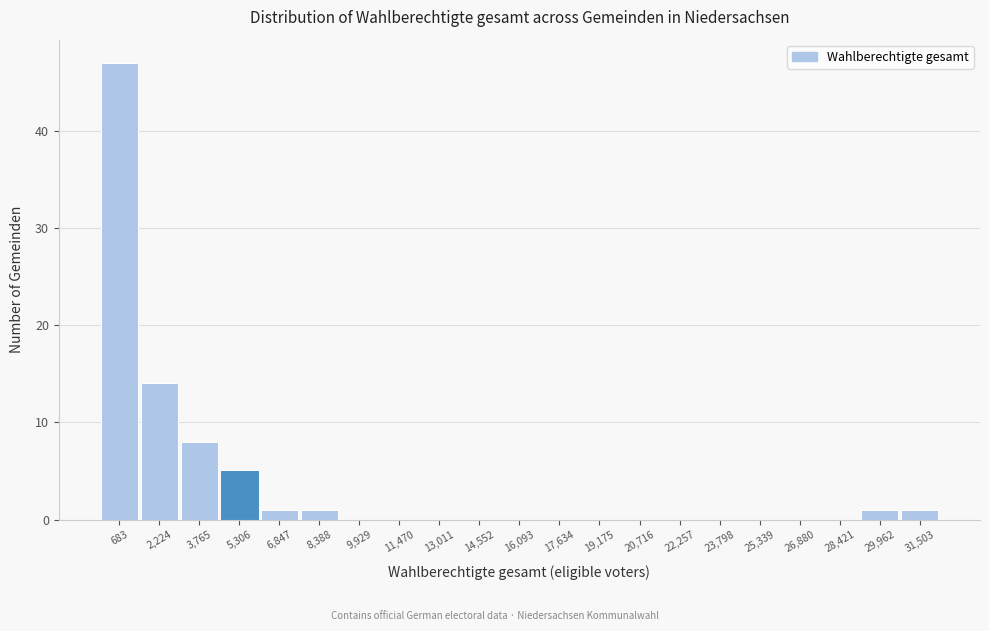

Reading left to right, list all the values displayed in this chart.

683=47	2,224=14	3,765=8	5,306=5	6,847=1	8,388=1	9,929=0	11,470=0	13,011=0	14,552=0	16,093=0	17,634=0	19,175=0	20,716=0	22,257=0	23,798=0	25,339=0	26,880=0	28,421=0	29,962=1	31,503=1